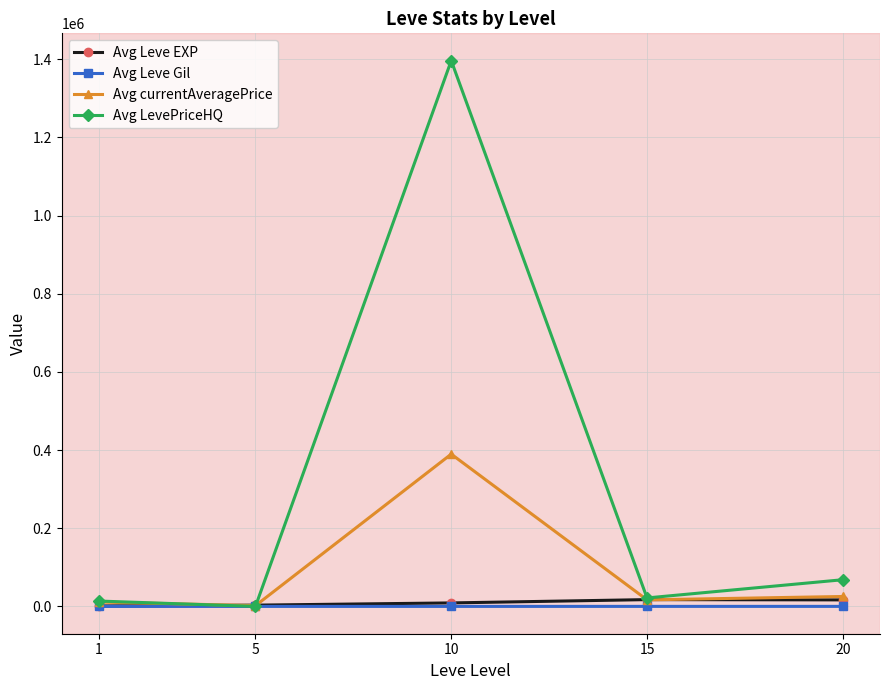

What is the difference between the Avg LevePriceHQ values at 20 and 10?

1328213.2